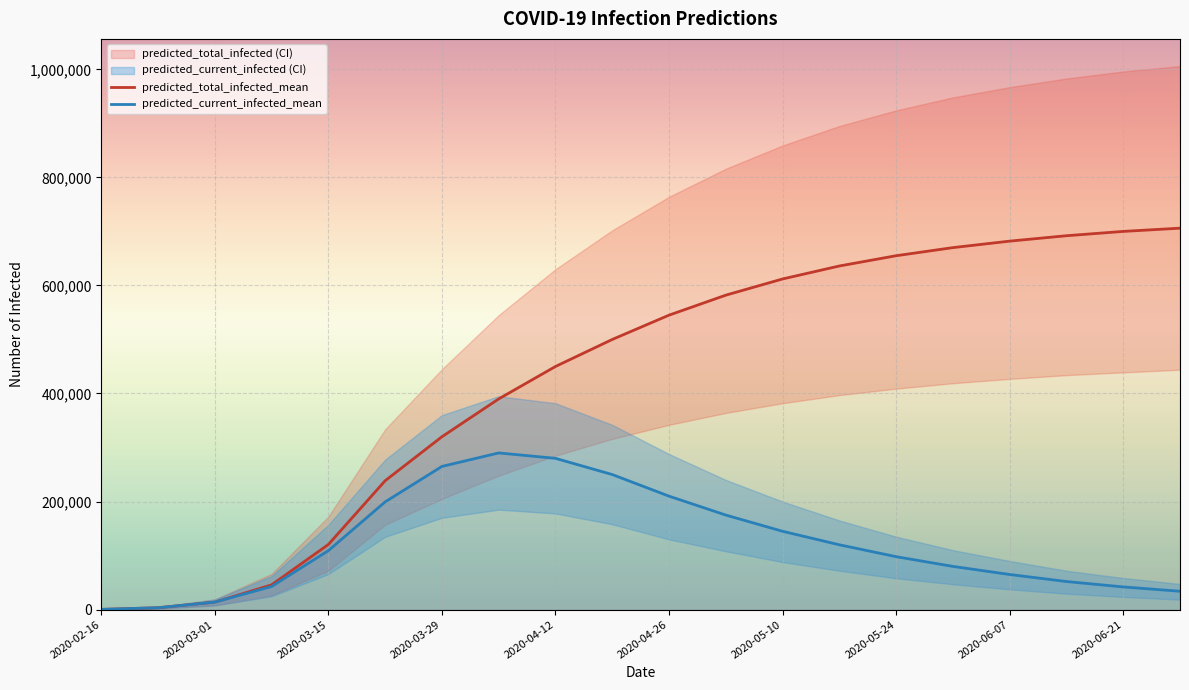

What is the total value across all series at 17?

744000